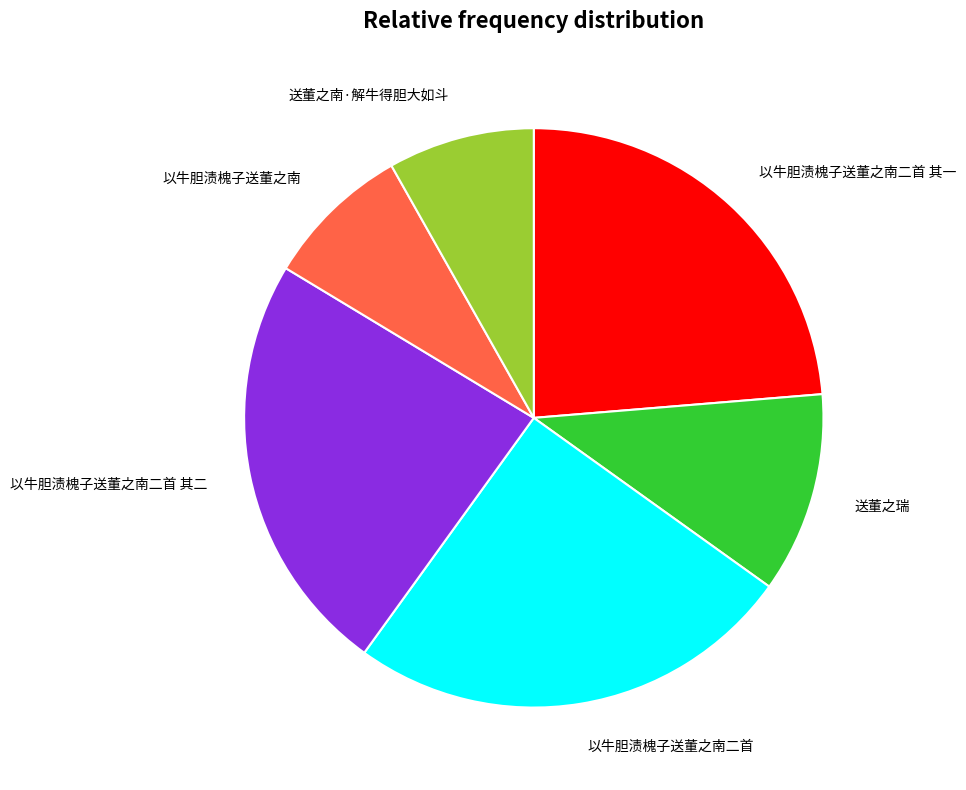

How many segments does this pie chart have?

6